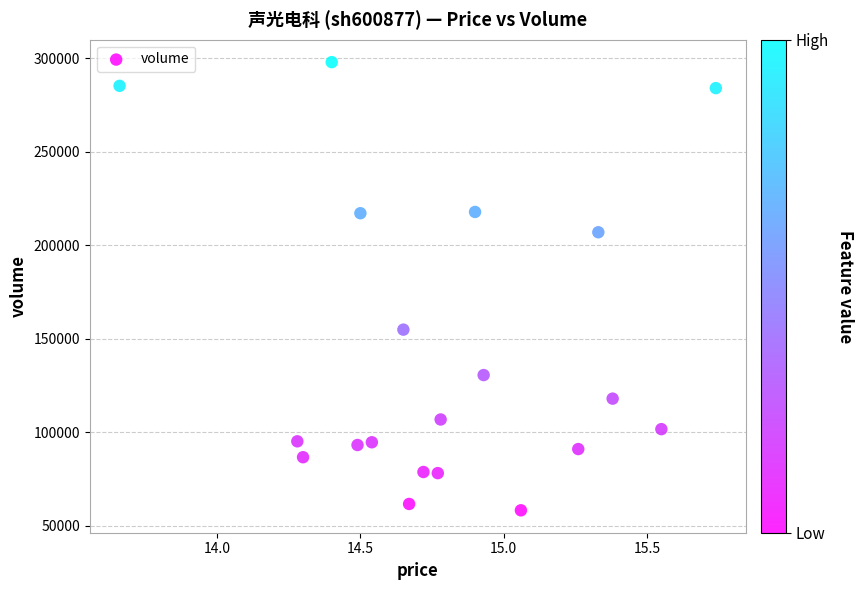

What is the range of Y values (max minus min)?

239730